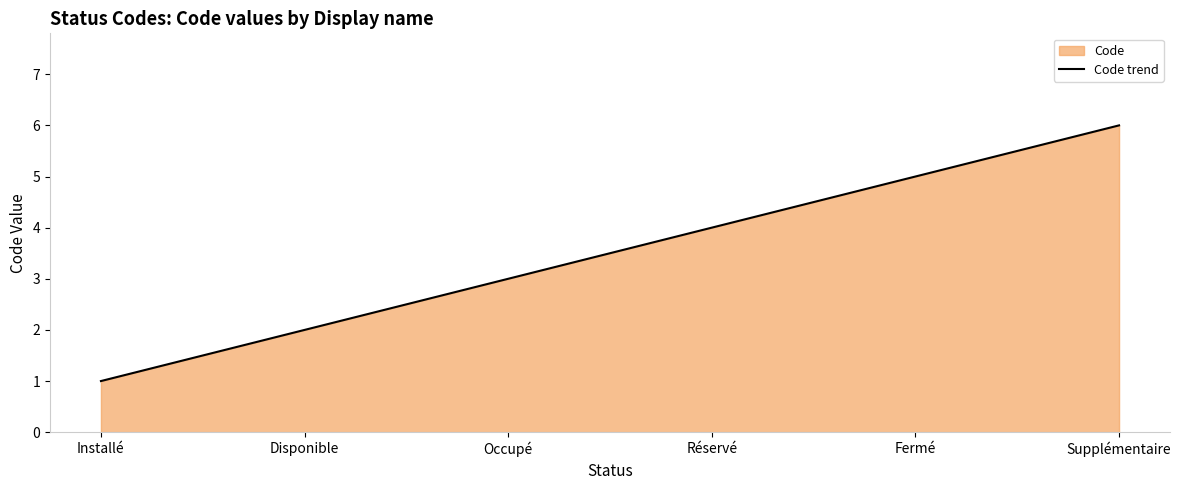

What is the average value?

4